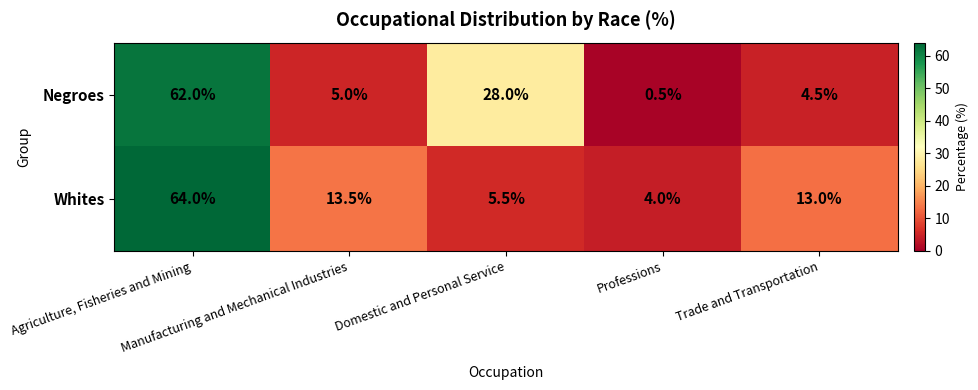

Rank the series by their maximum value, from highest to lowest.

Whites, Negroes